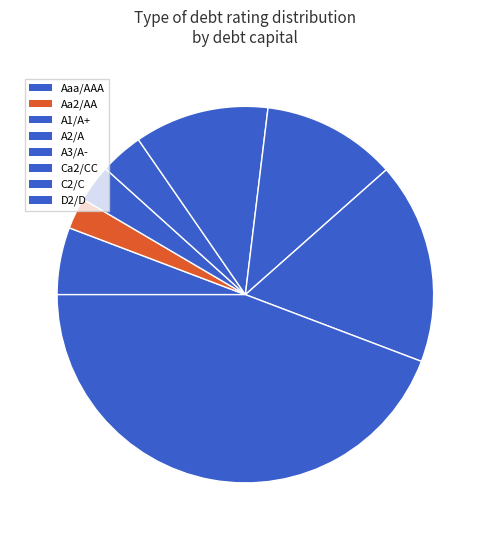

How many slices are in this pie chart?

8